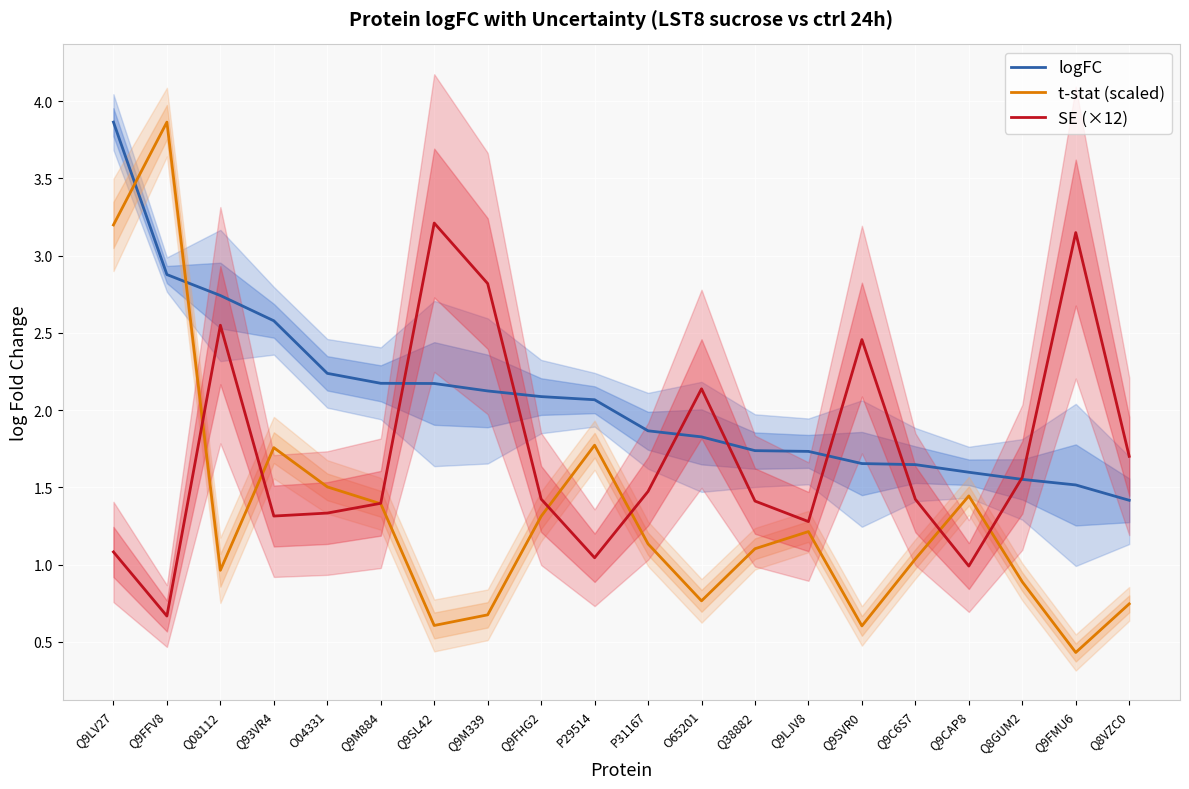

What is the spread (max minus min) of values at O65201?

1.4